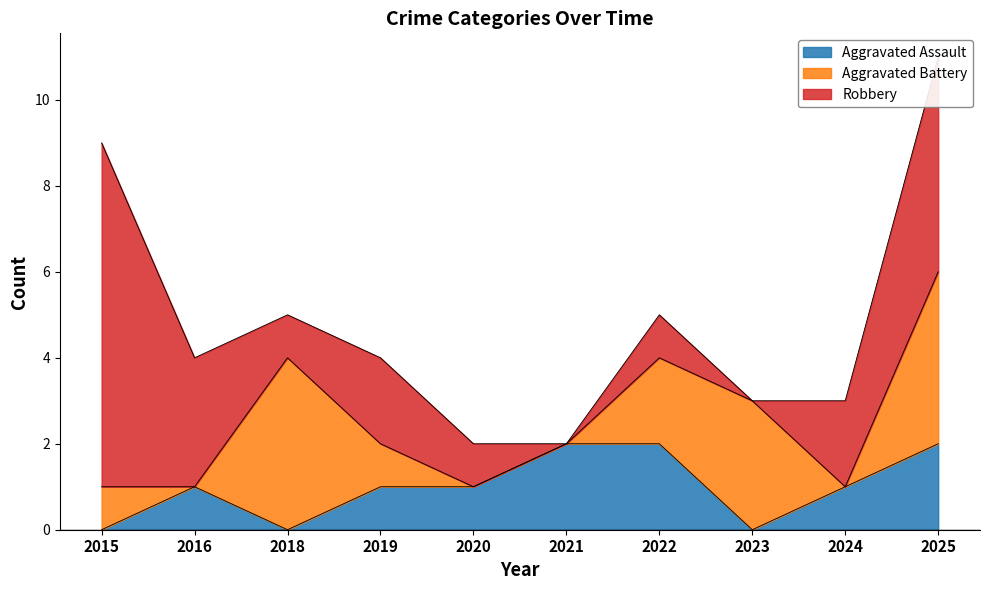

Which label corresponds to the largest value in the chart?

2015